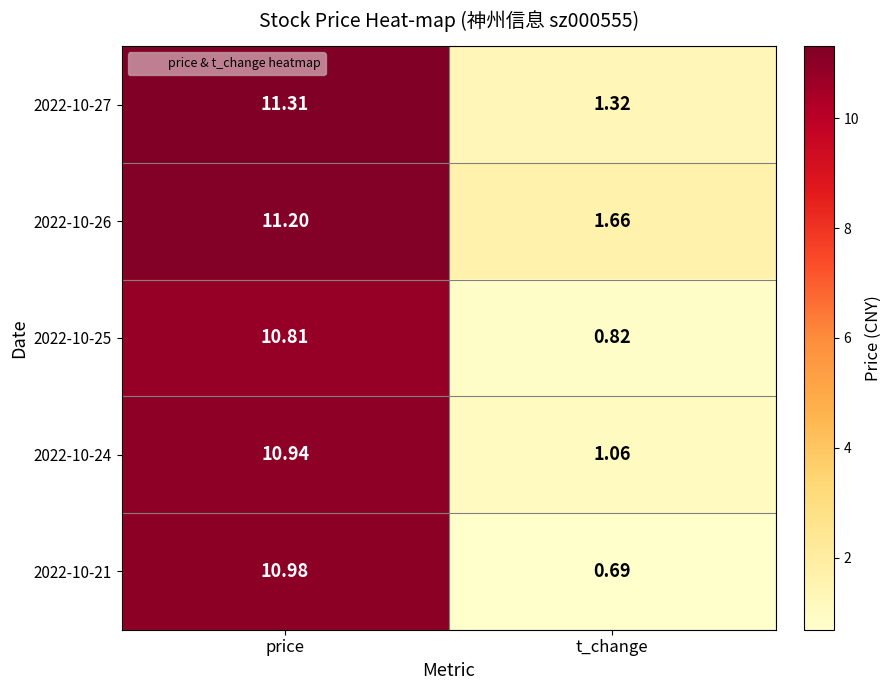

At which label is 2022-10-26 closest to 6?

t_change